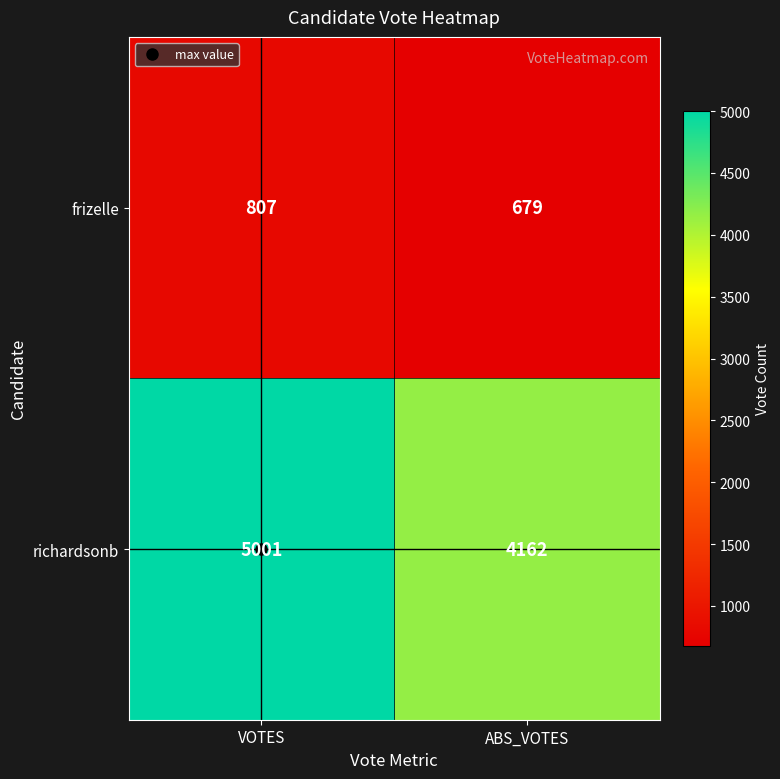

What is the sum of all frizelle values?

1486